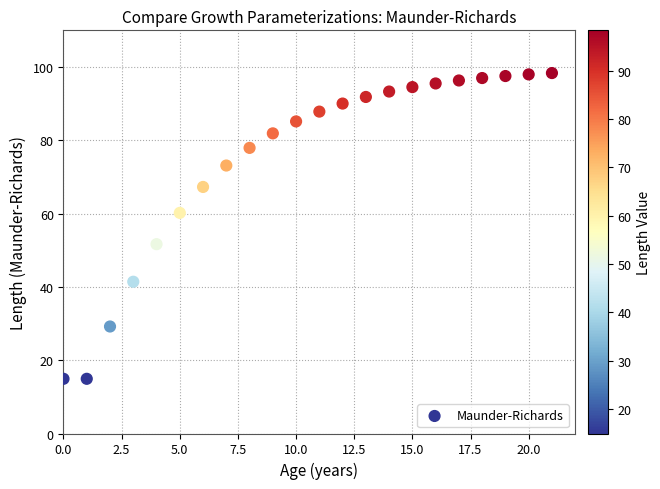

What is the range of Y values (max minus min)?

83.4